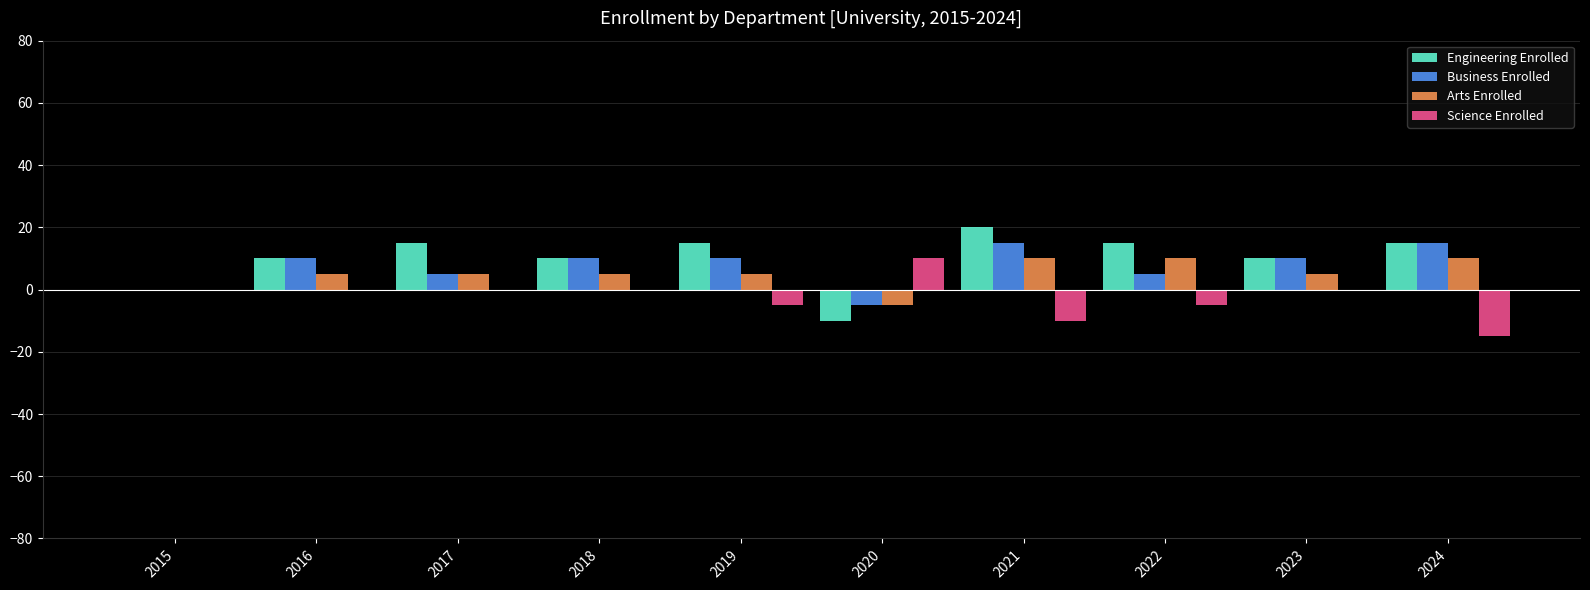

What is the total value across all series at 2021?

35